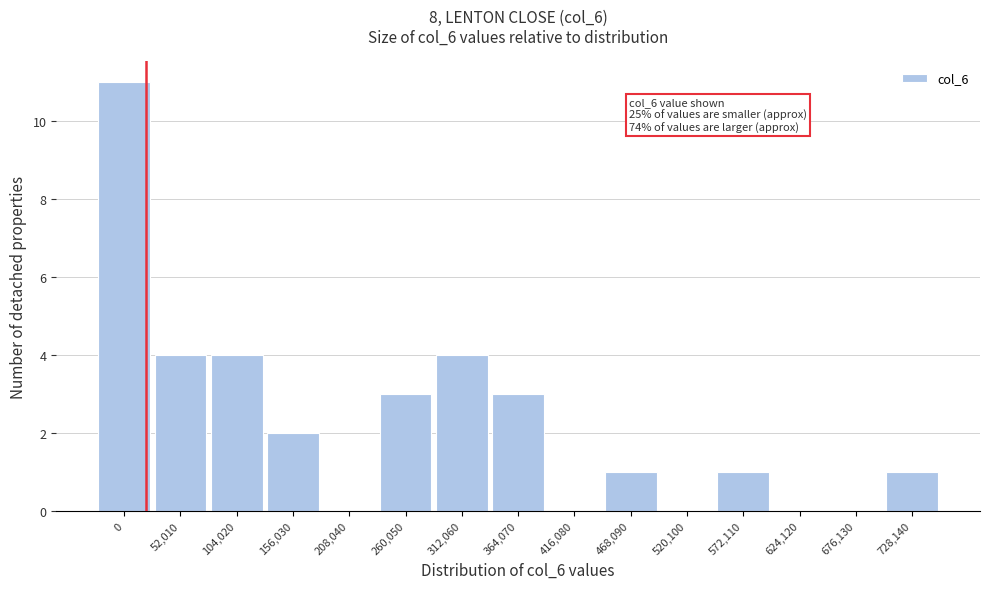

Reading left to right, what are all the values shown in this chart?

0=11	52,010=4	104,020=4	156,030=2	208,040=0	260,050=3	312,060=4	364,070=3	416,080=0	468,090=1	520,100=0	572,110=1	624,120=0	676,130=0	728,140=1